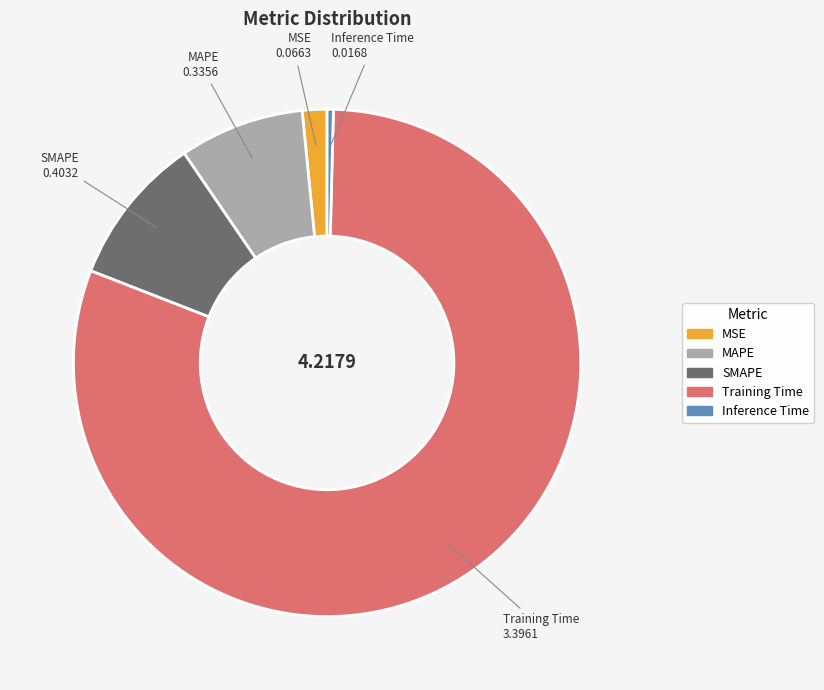

Which has a higher value, Training Time or MSE?

Training Time